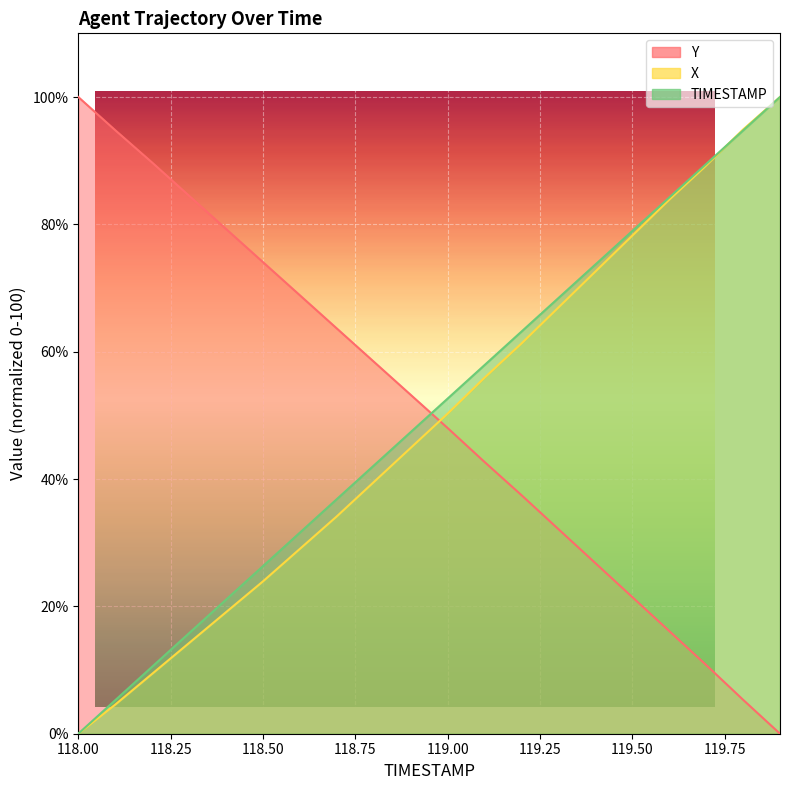

At which category is the sum across all series the highest?

119.9